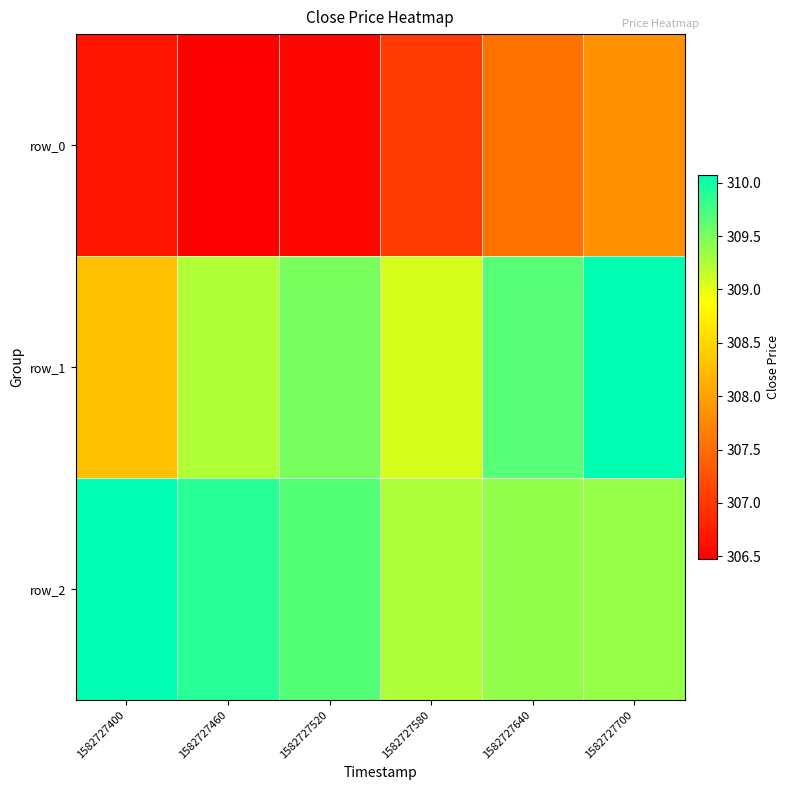

Reading left to right, what are all the values shown in this chart?

row_0: 306.7	306.5	306.5	307.0	307.5	307.8
row_1: 308.3	309.2	309.5	309.1	309.7	310.1
row_2: 310.1	309.9	309.7	309.3	309.4	309.4